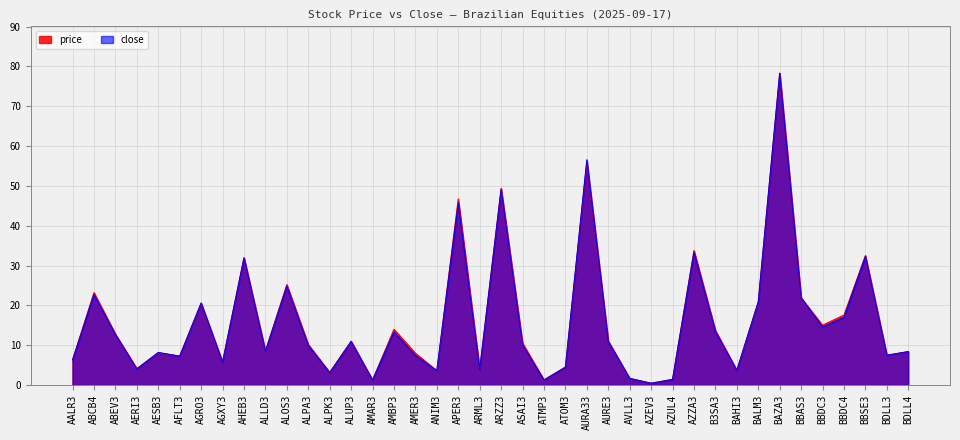

What position from the right is APER3?

22